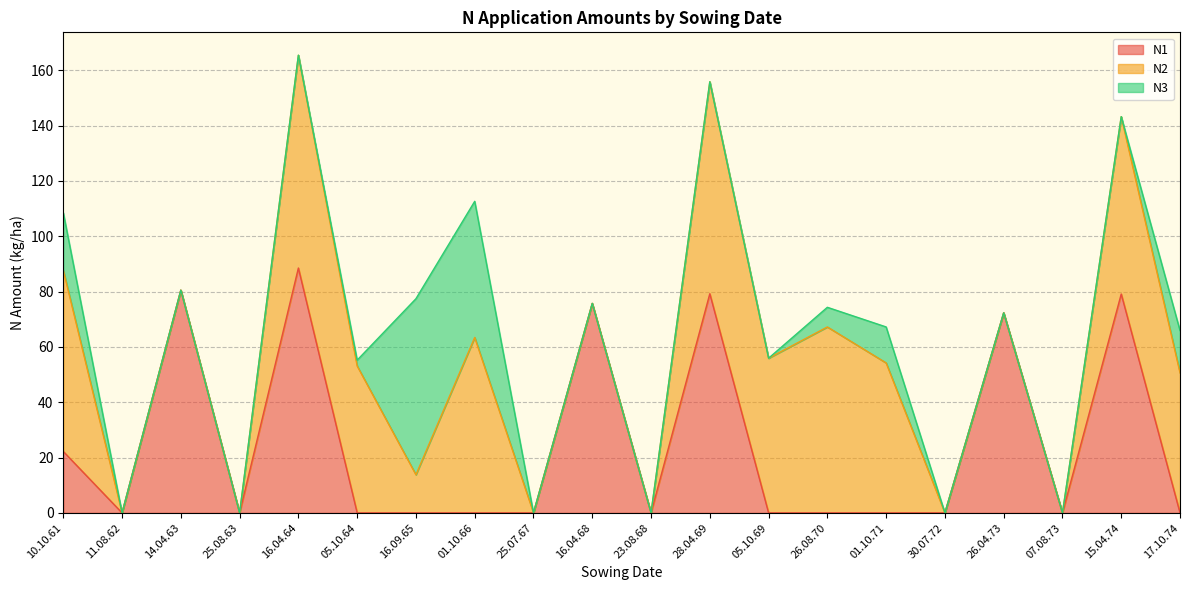

True or false: N1 and N3 intersect in this chart.

True